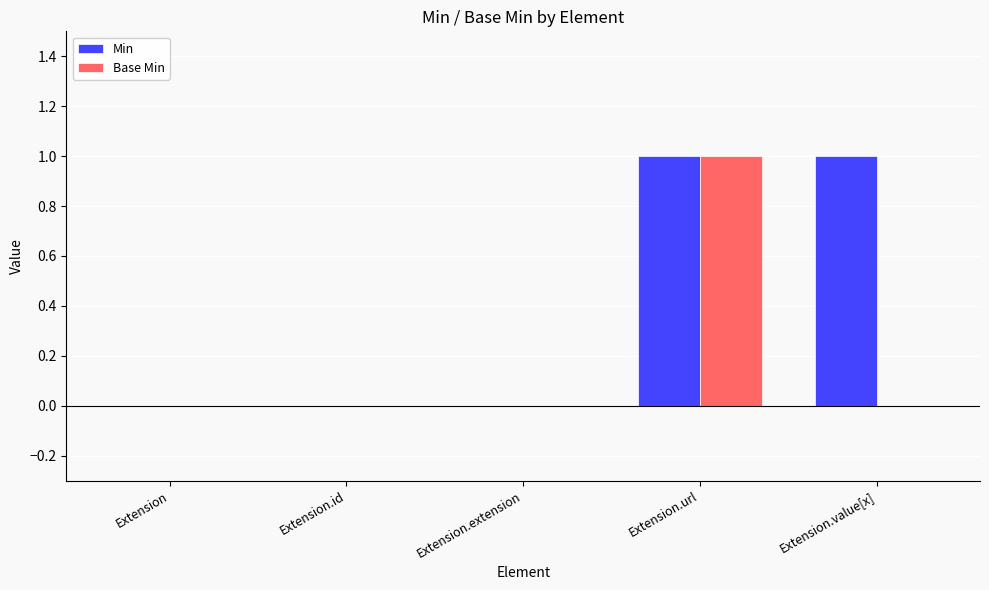

True or false: Base Min has a value of 0 at Extension.url.

False